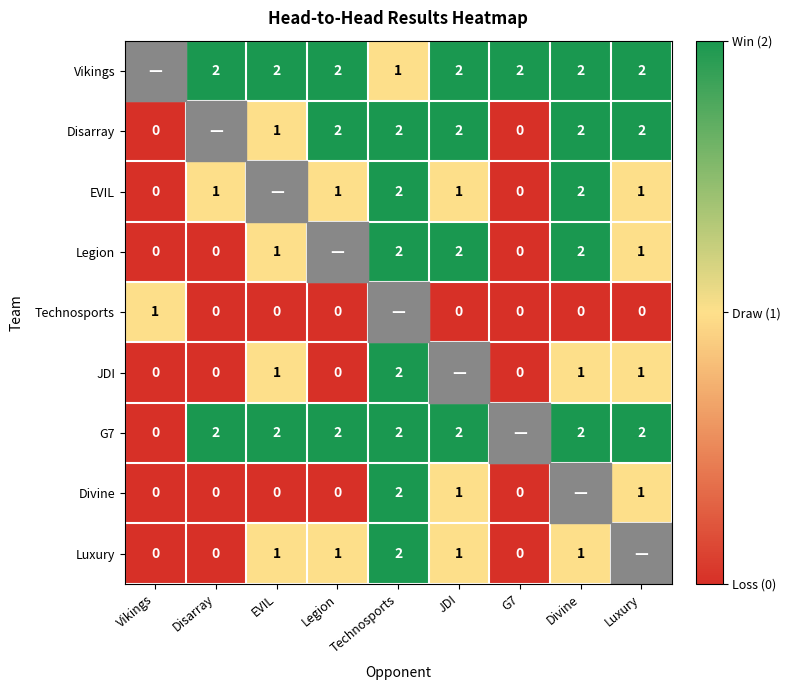

The Disarray series shows 1 at Technosports. True or false?

False